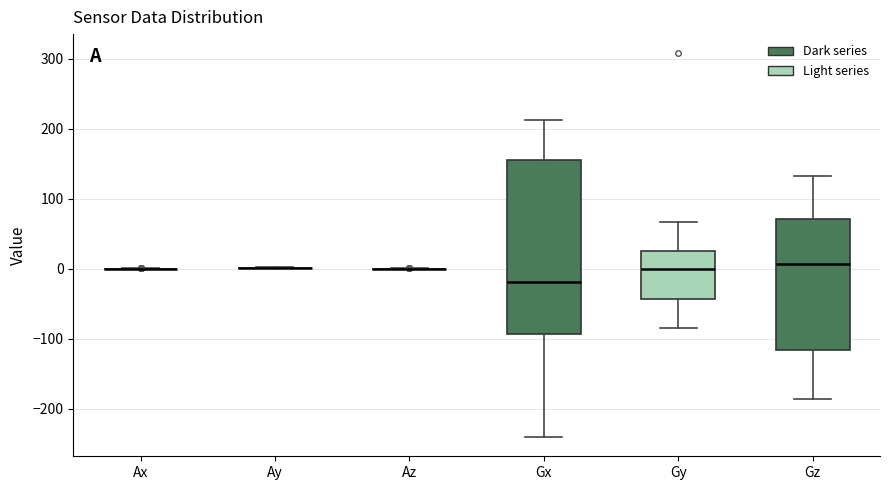

Which box is the tallest, from its lower edge to its upper edge?

Gx